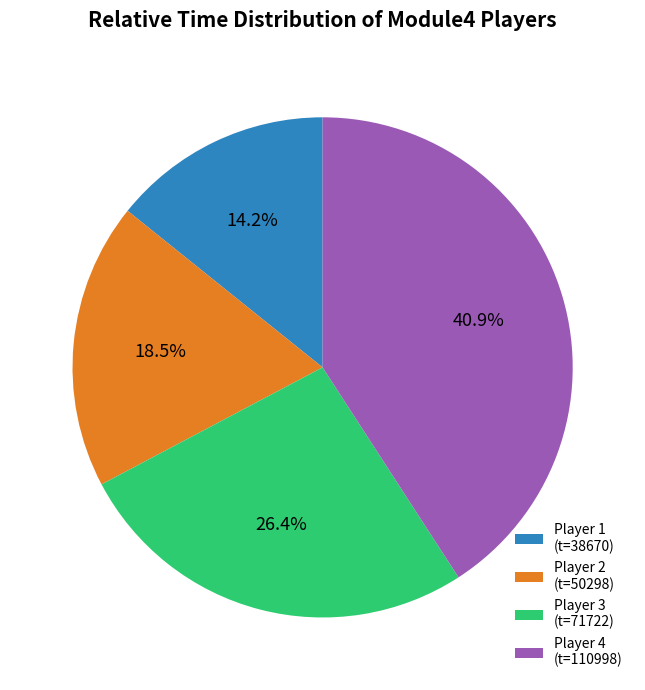

How many segments does this pie chart have?

4